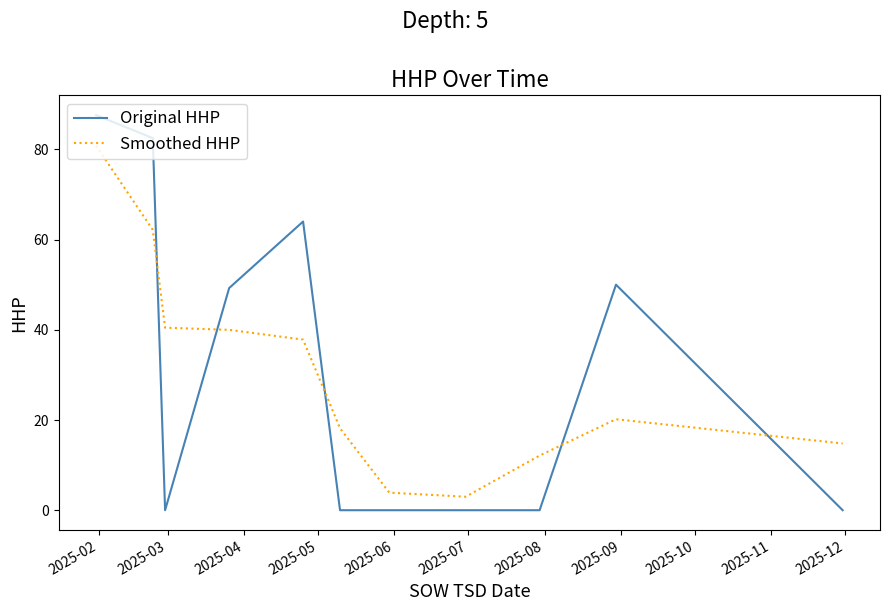

What is the lowest value of the Smoothed HHP series?

3.0